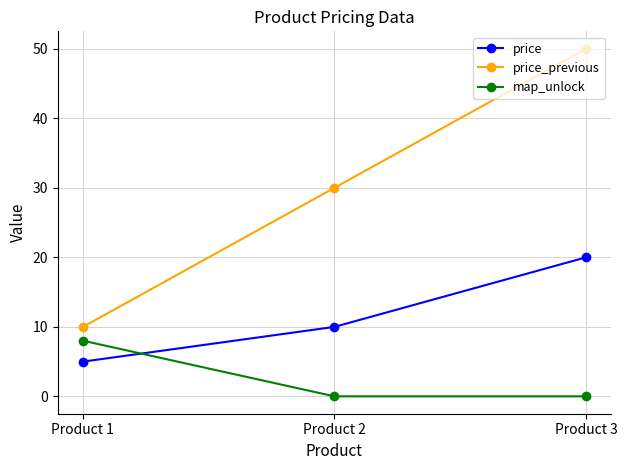

Reading left to right, list all the values displayed in this chart.

price: Product 1=5.0	Product 2=10.0	Product 3=20.0
price_previous: Product 1=10.0	Product 2=30.0	Product 3=50.0
map_unlock: Product 1=8.0	Product 2=0.0	Product 3=0.0